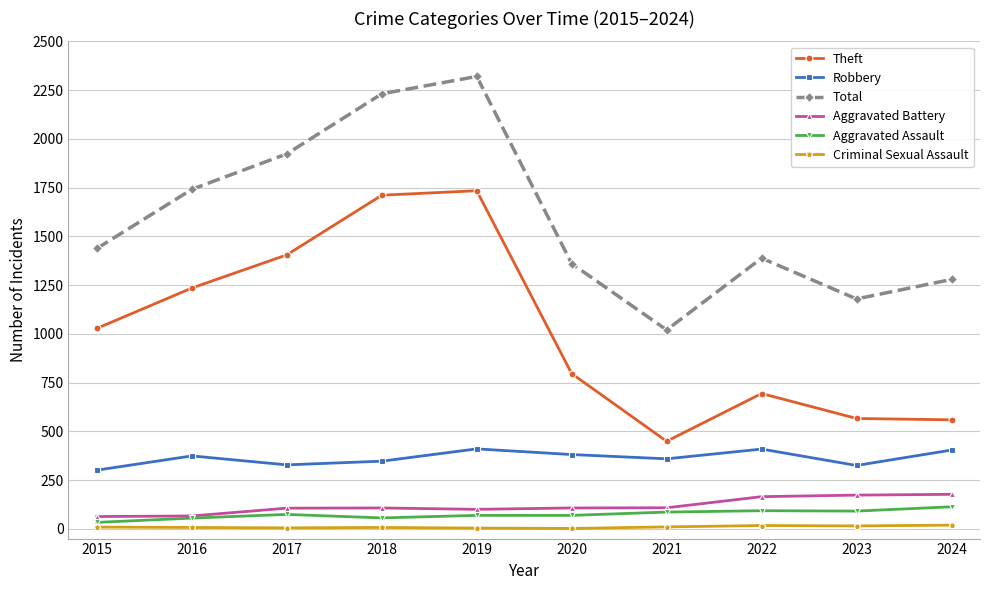

At which category does Theft reach its first local peak?

2019